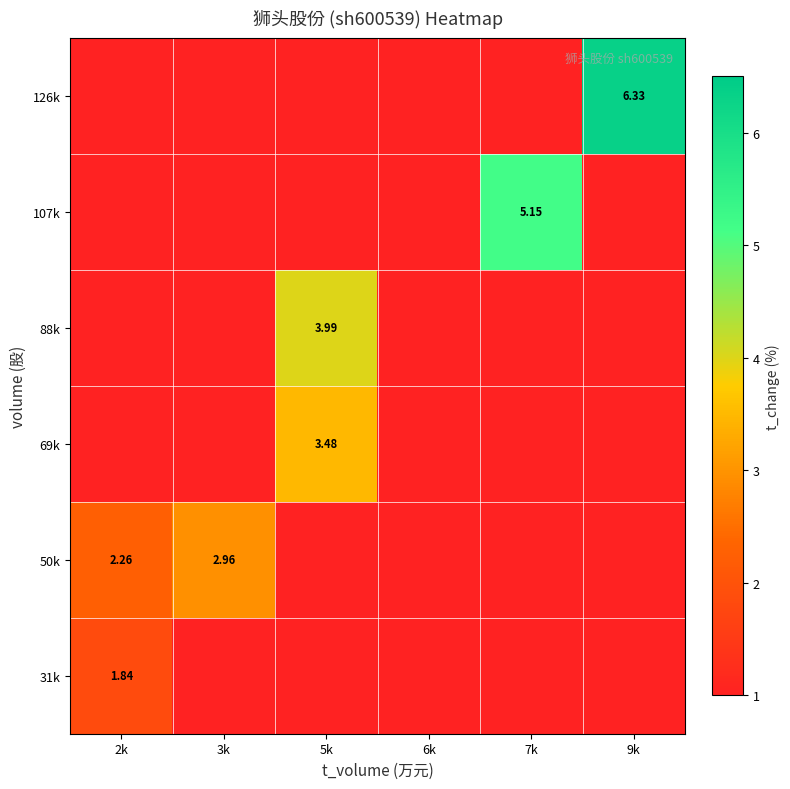

The 126k series shows 0.0 at 2k. True or false?

True